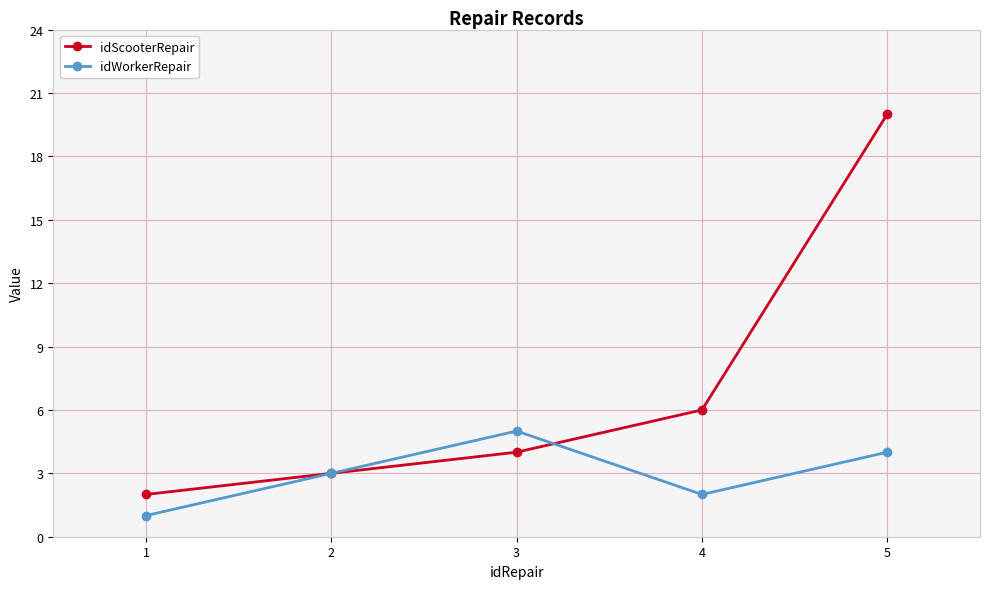

Where is the first local minimum for idWorkerRepair?

4